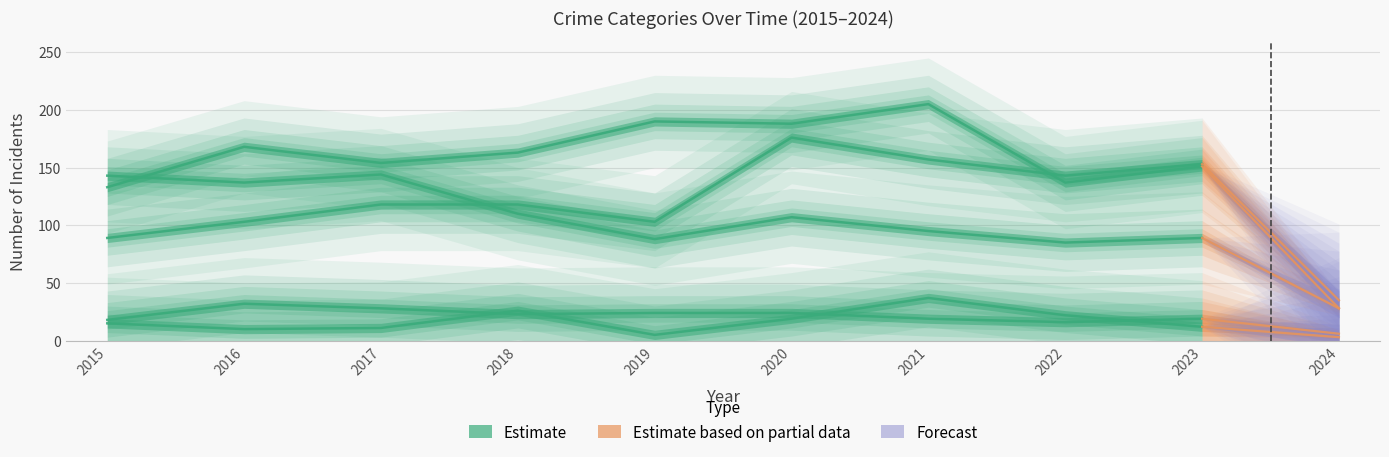

What is the total value across all series at 2020?

514